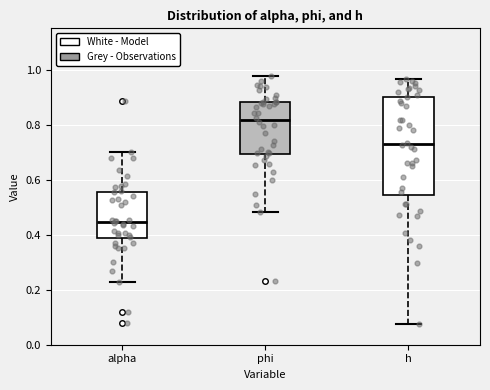

Which box is the tallest, from its lower edge to its upper edge?

h